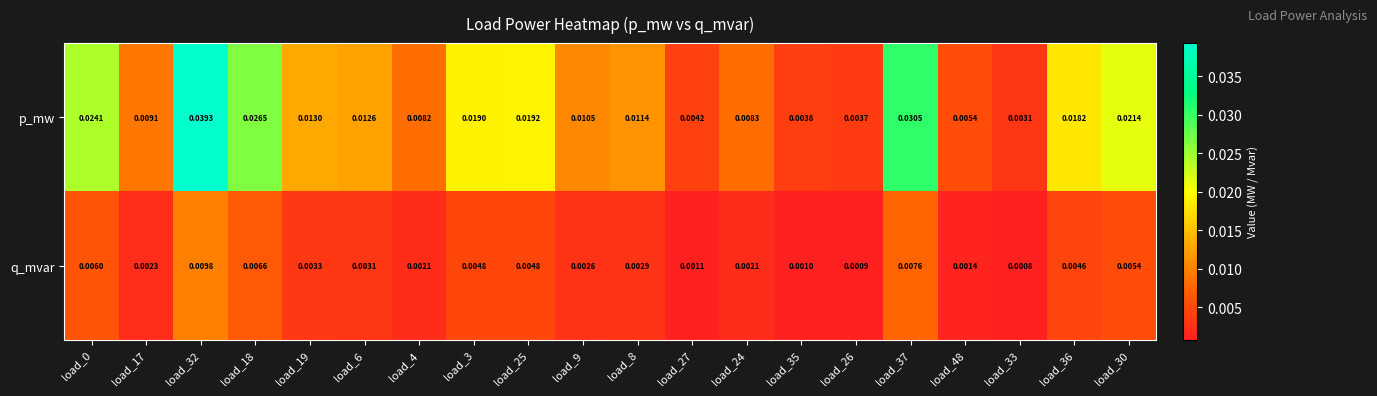

Between load_0 and load_27, which series saw the biggest shift?

p_mw